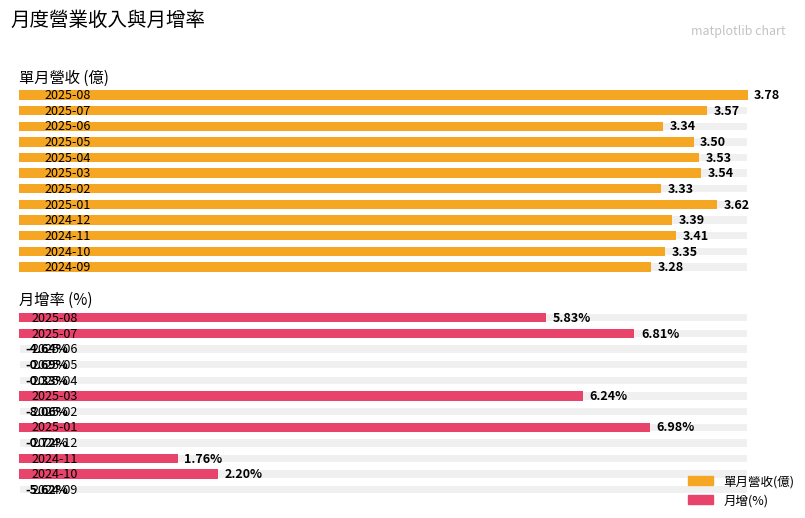

The 月增(%) series shows 6.8 at 2025-07. True or false?

True